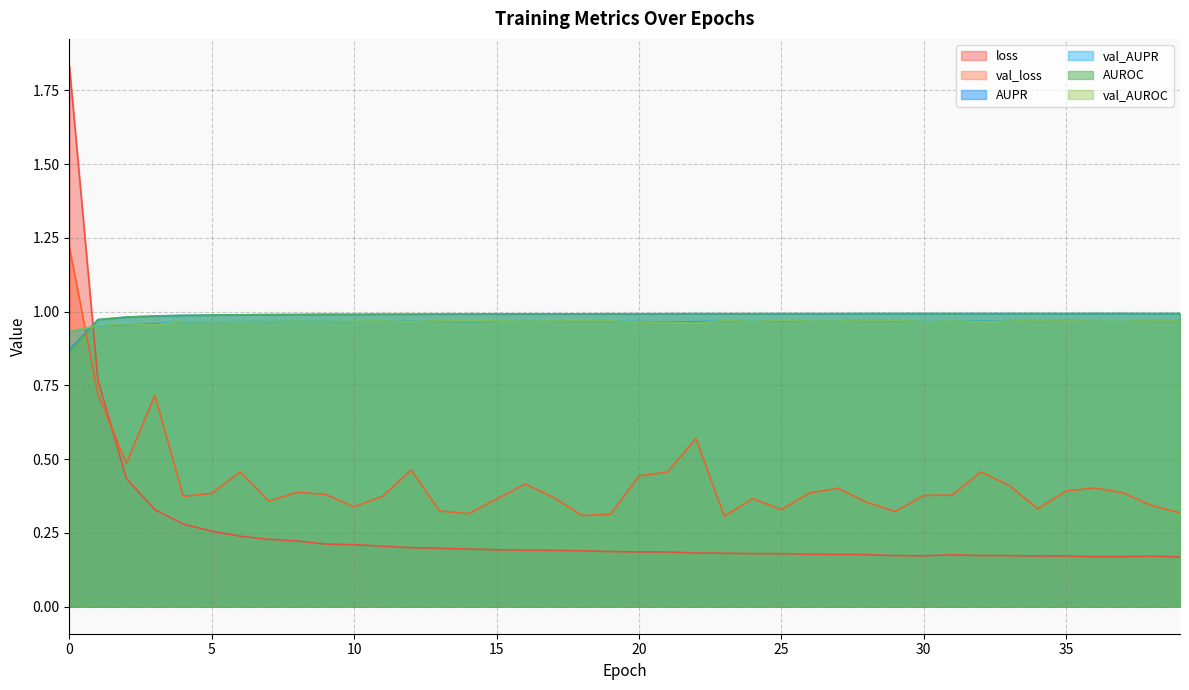

Which series has the largest range (max minus min)?

loss